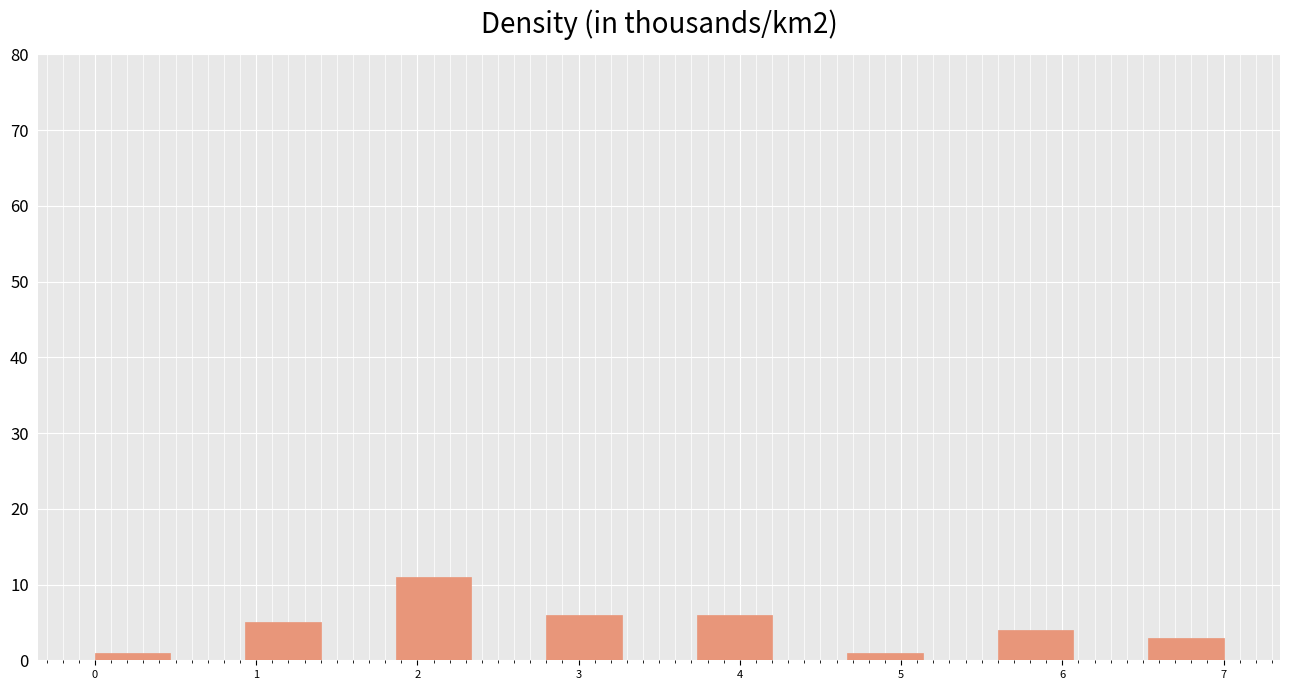

Over which range of the x-axis is the bar tallest?

1.9 to 2.3